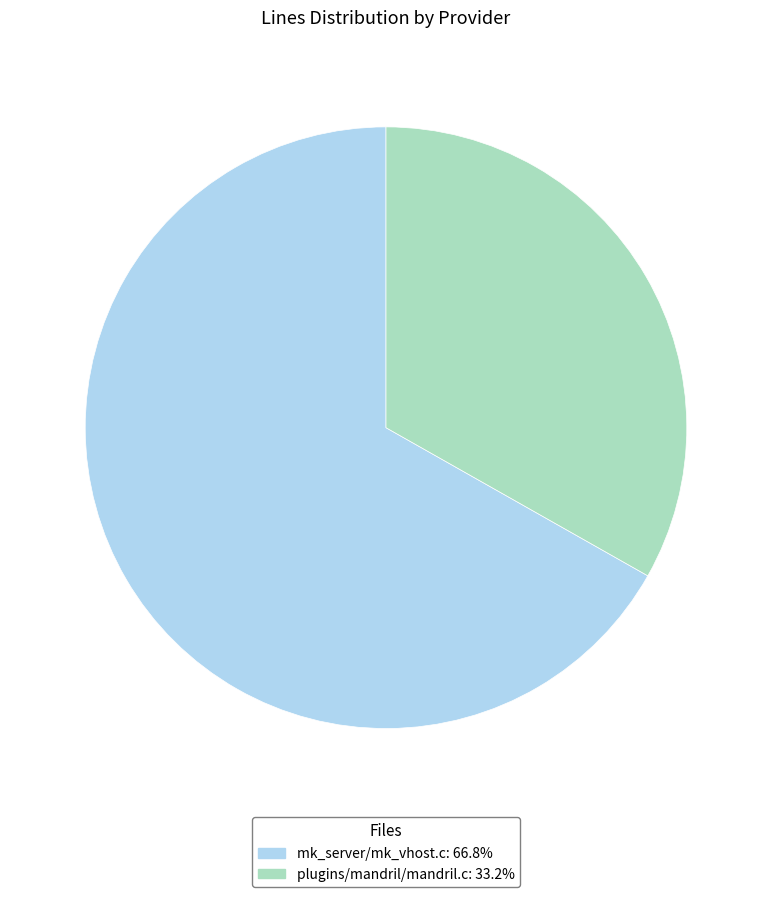

Does plugins/mandril/mandril.c represent more than half of the total?

No